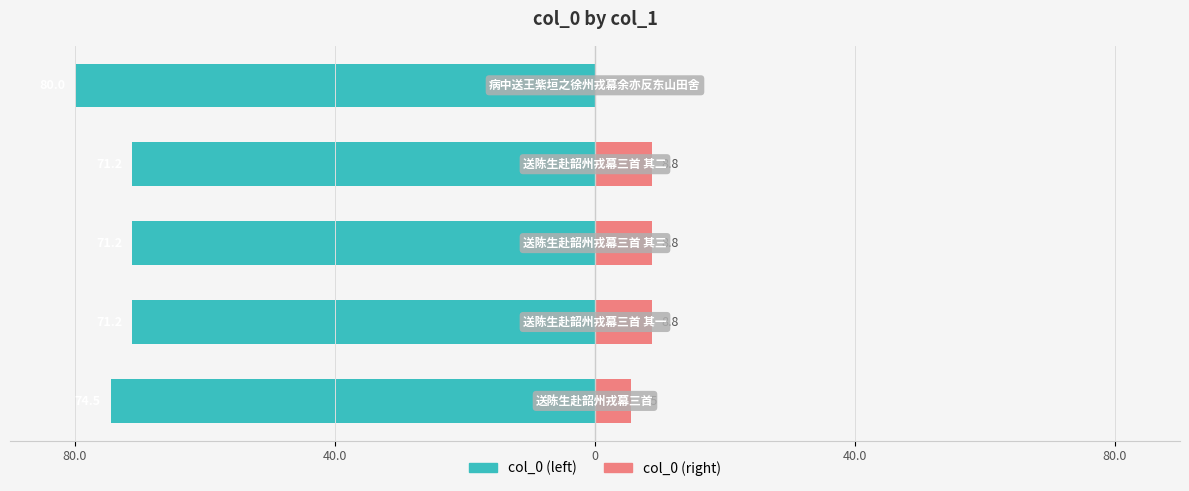

How many groups of bars are there?

5